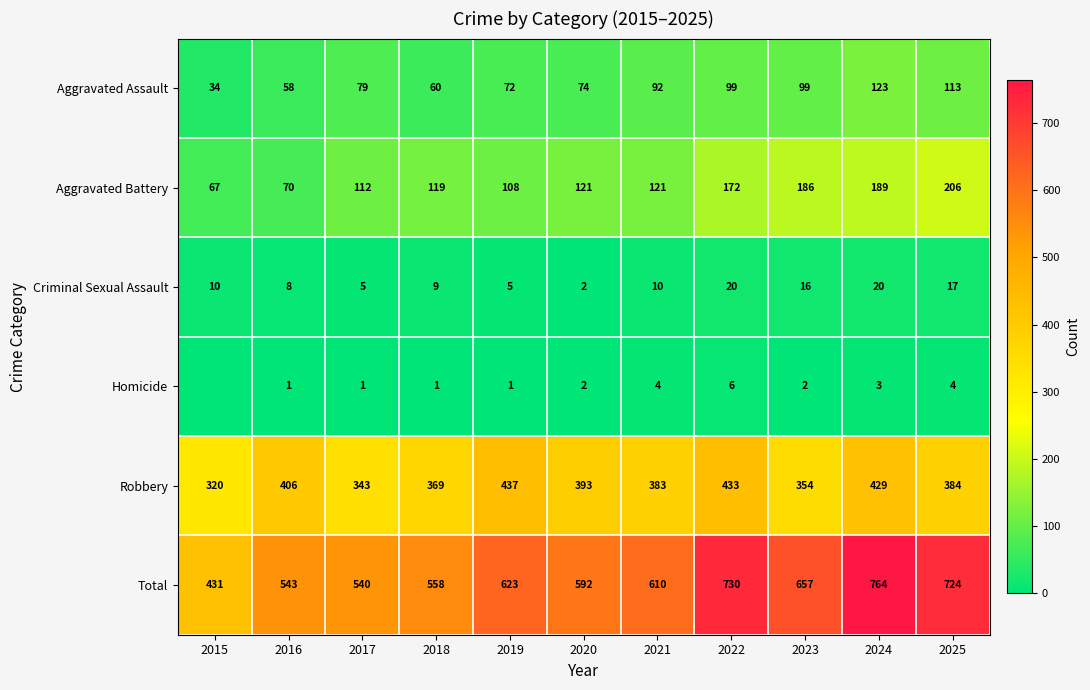

Between 2018 and 2021, which series saw the biggest shift?

Total